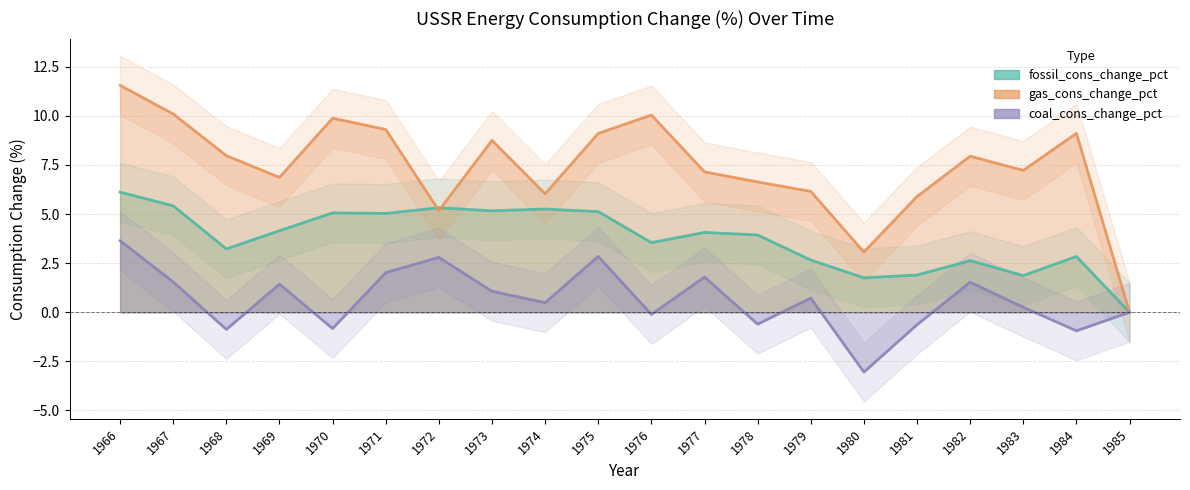

Where is gas_cons_change_pct nearest to the value 5?

1972